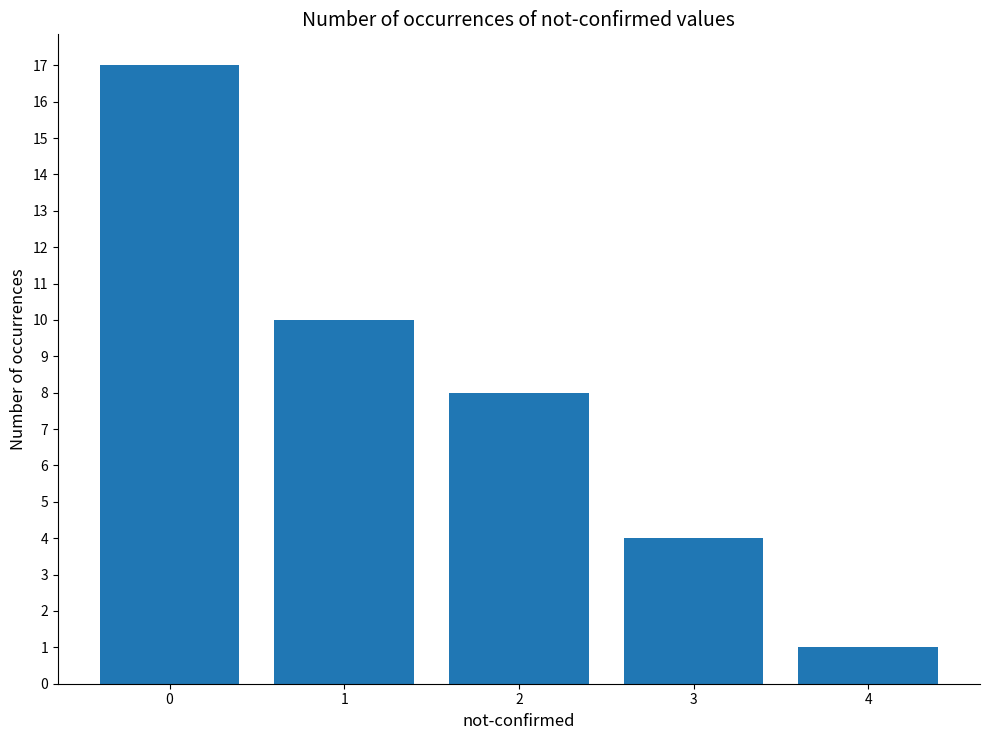

Read the value at 3.

4